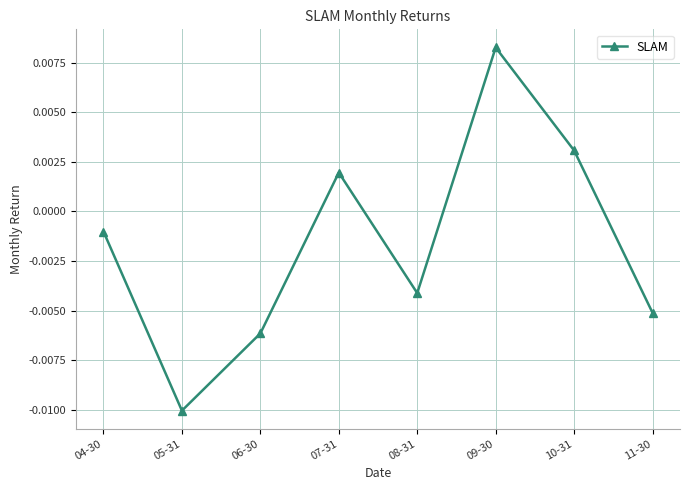

How many data points are less than 0?

5